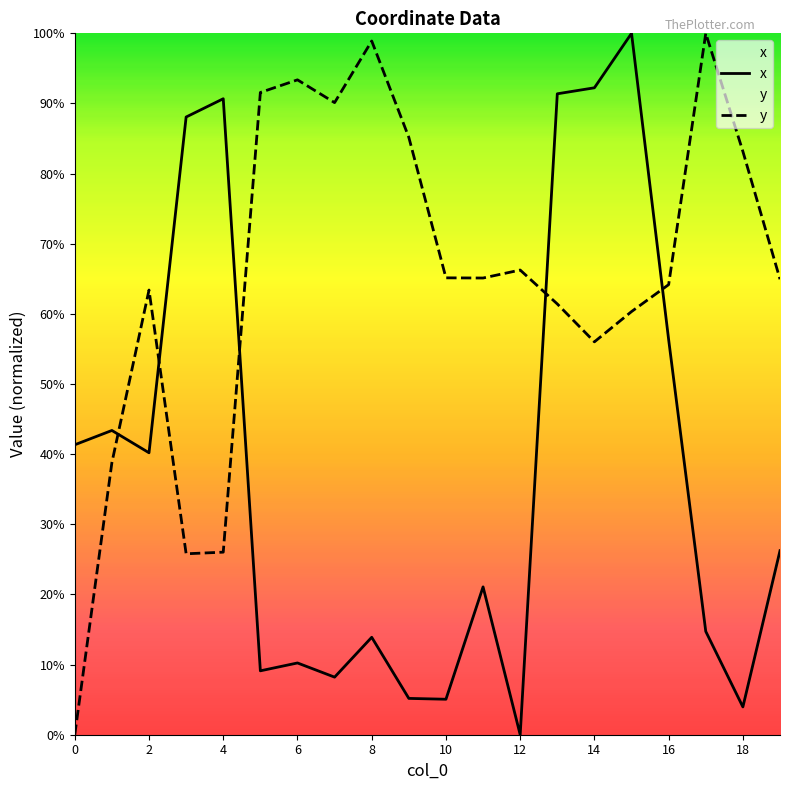

Which series has the largest range (max minus min)?

x